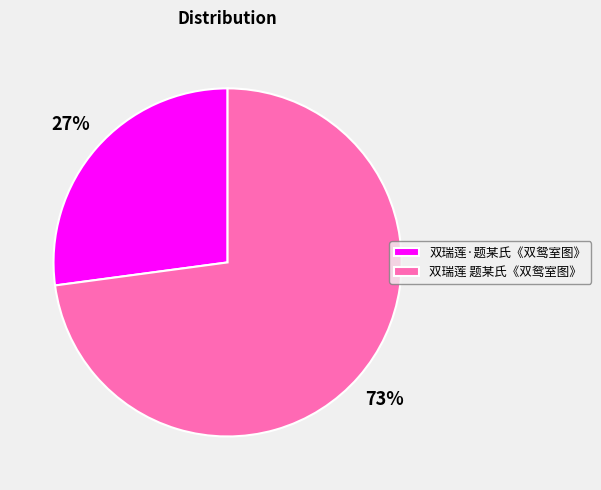

How many segments does this pie chart have?

2